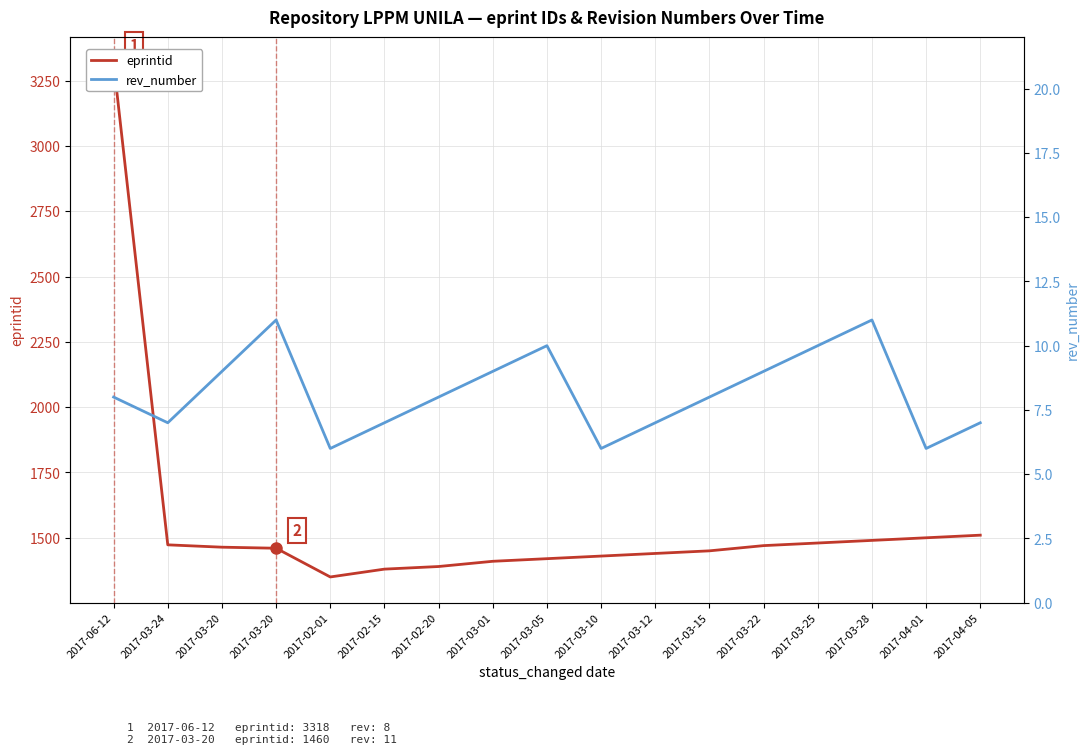

Rank the categories by rev_number value from lowest to highest.

2017-02-01, 2017-03-10, 2017-04-01, 2017-03-24, 2017-02-15, 2017-03-12, 2017-04-05, 2017-06-12, 2017-02-20, 2017-03-15, 2017-03-20, 2017-03-01, 2017-03-22, 2017-03-05, 2017-03-25, 2017-03-20, 2017-03-28